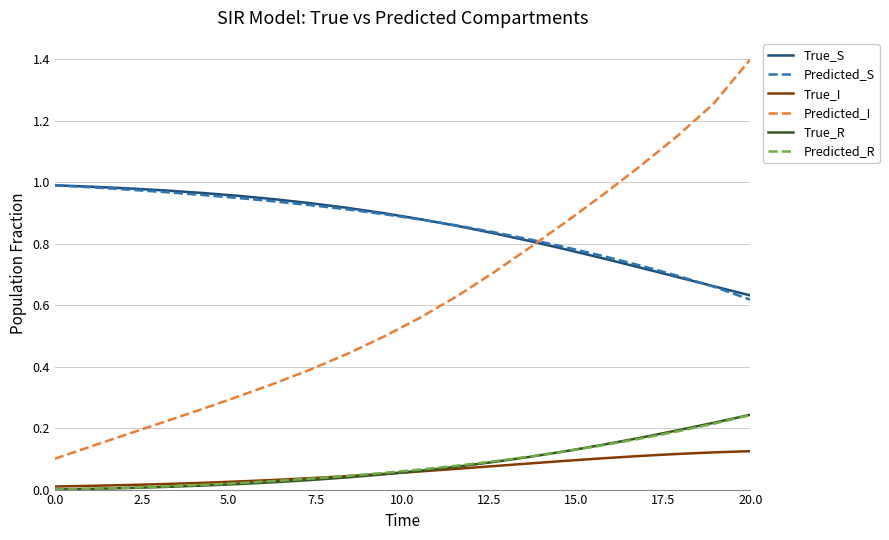

What are all the series names shown in the legend?

True_S, Predicted_S, True_I, Predicted_I, True_R, Predicted_R